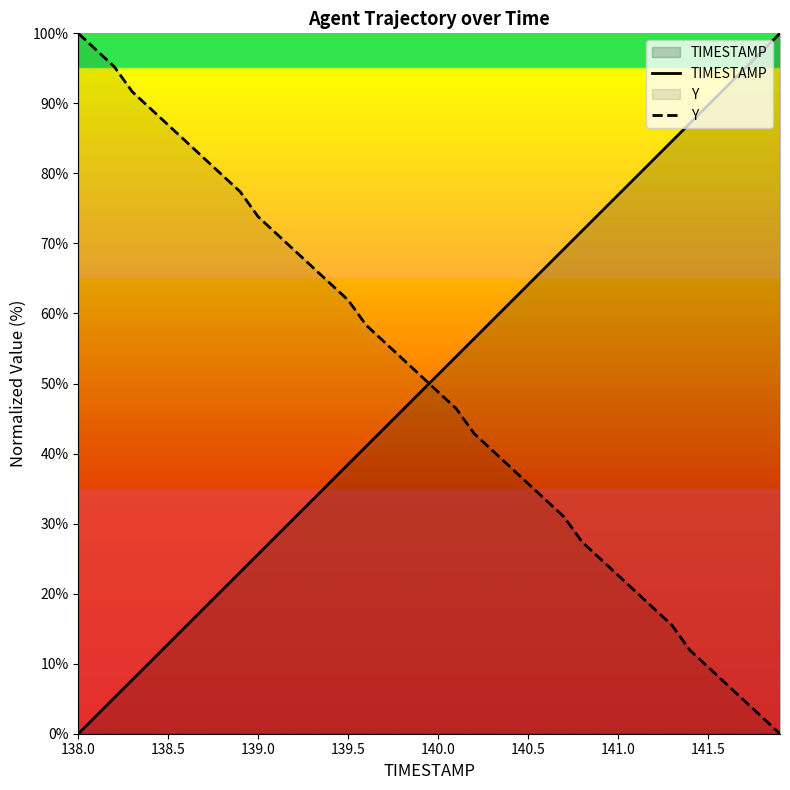

Which series has the largest range (max minus min)?

TIMESTAMP